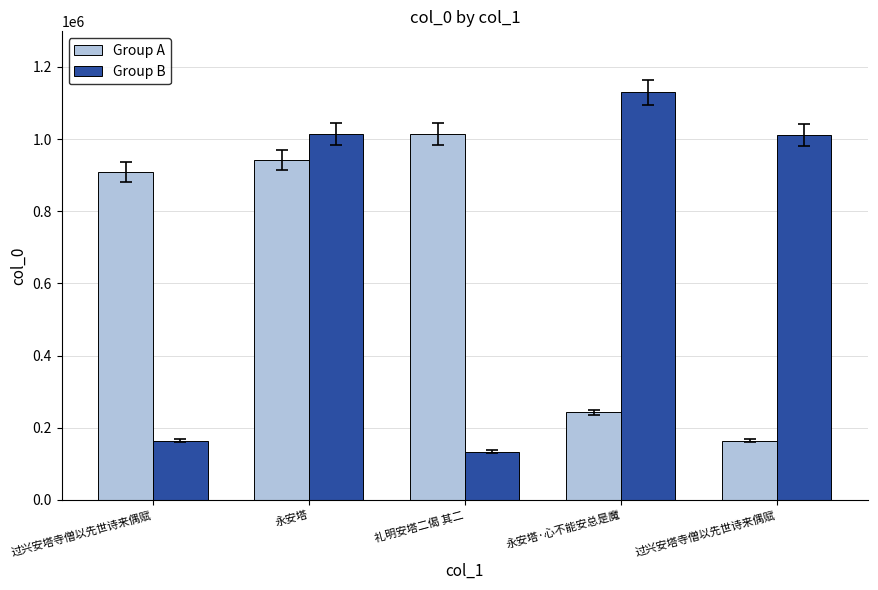

Read the Group B value at 过兴安塔寺僧以先世诗来偶赋.

1012537